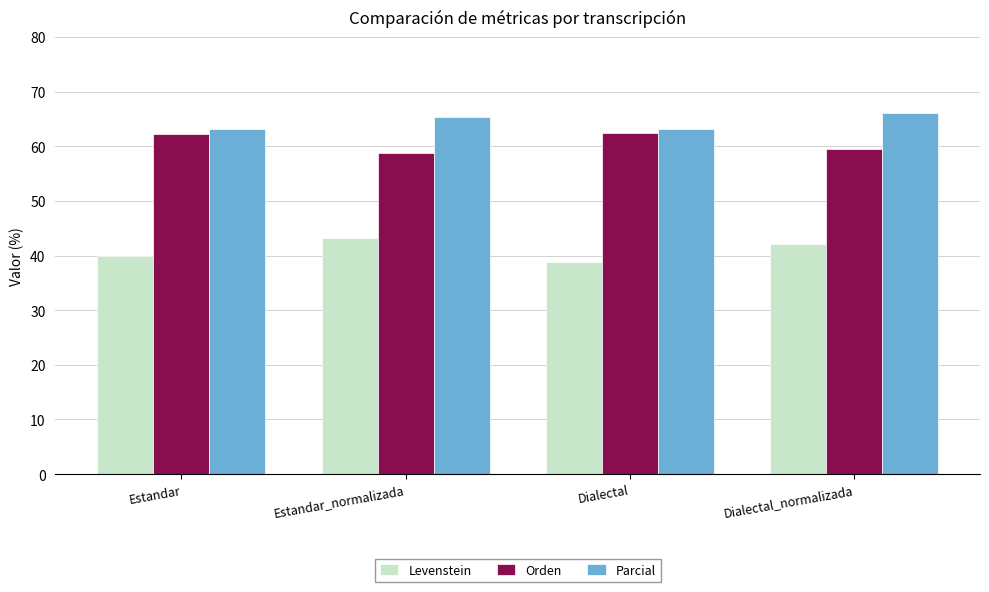

Rank the series by their average value, from highest to lowest.

Parcial, Orden, Levenstein